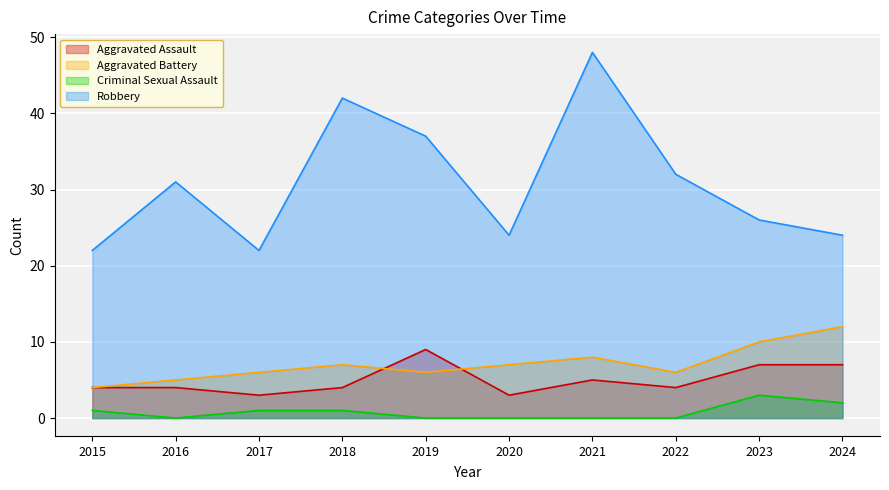

What is the value of the Robbery point at the 1st from the left?

22